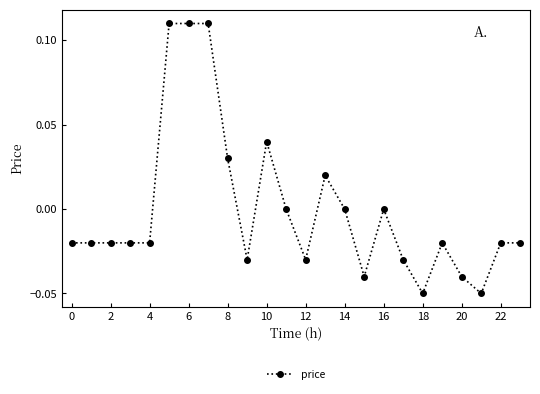

True or false: the data has more than 2 interior local peaks.

True